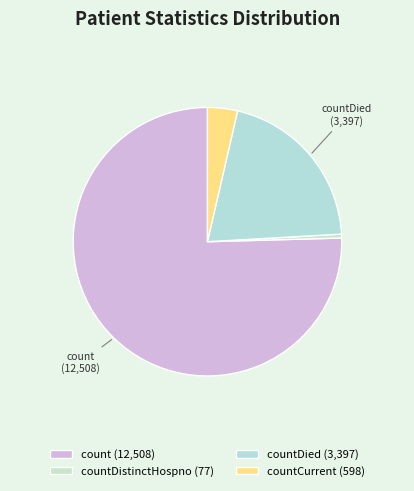

How many segments does this pie chart have?

4